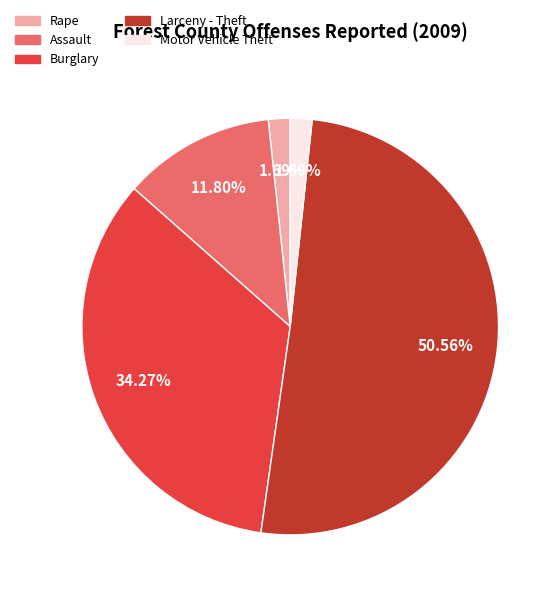

How many segments does this pie chart have?

5